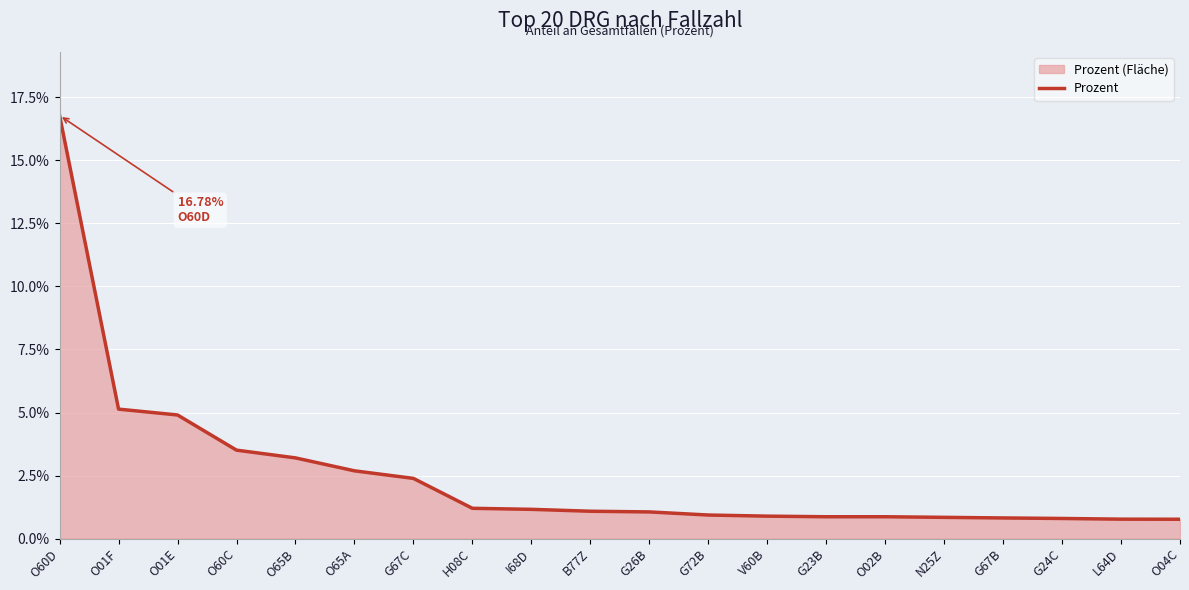

What is the label of the 6th point from the left?

O65A